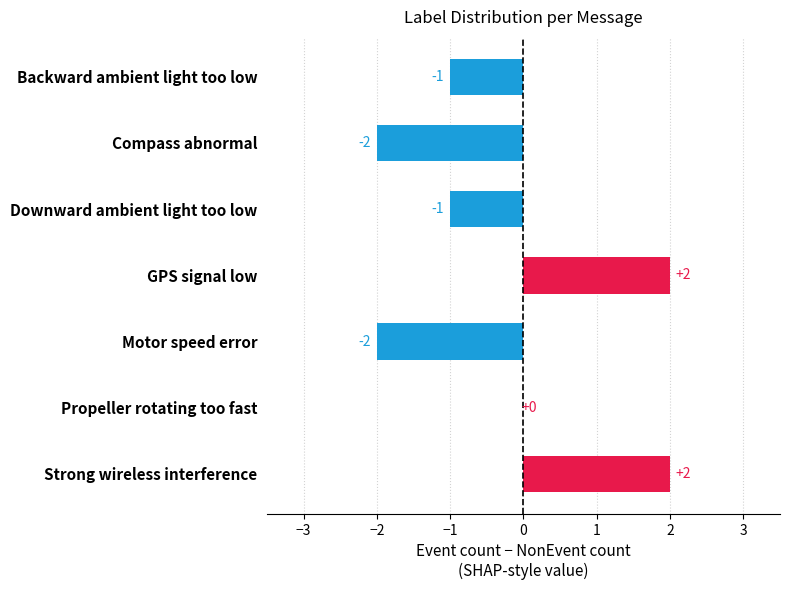

Reading top to bottom, what are all the values shown in this chart?

Backward ambient light too low=-1	Compass abnormal=-2	Downward ambient light too low=-1	GPS signal low=2	Motor speed error=-2	Propeller rotating too fast=0	Strong wireless interference=2